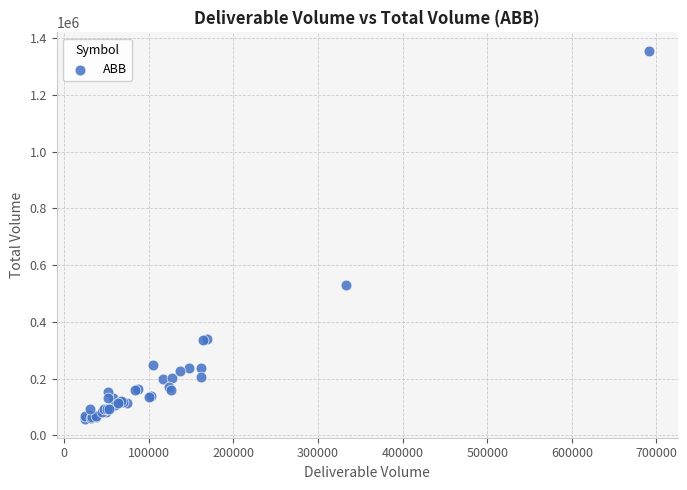

What Y value in the scatter plot is closest to 705919?

529236